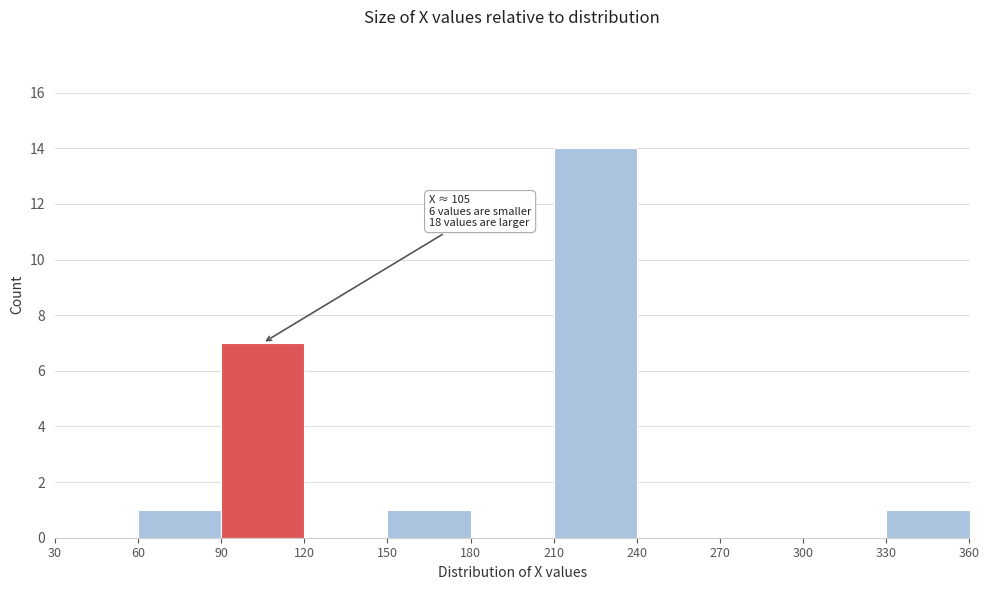

Which range on the x-axis has the tallest bar?

210 to 240